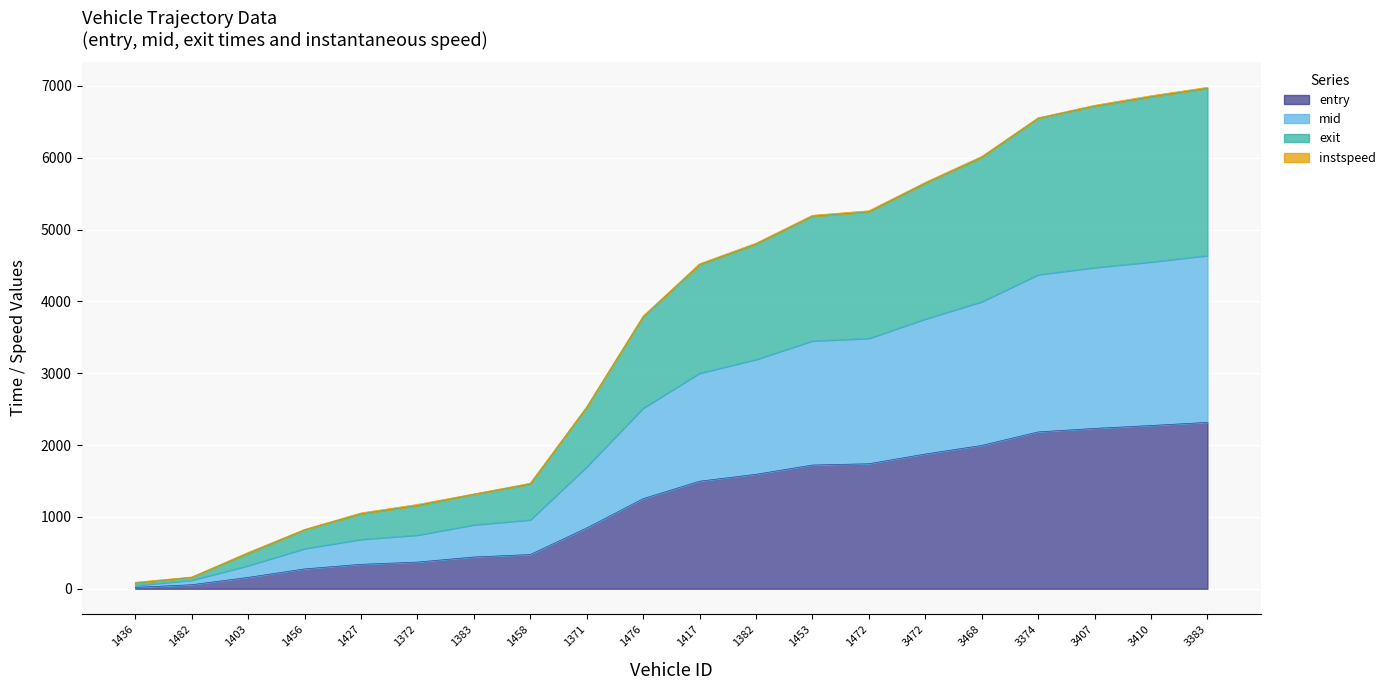

List the labels in order of entry value, largest first.

3383, 3410, 3407, 3374, 3468, 3472, 1472, 1453, 1382, 1417, 1476, 1371, 1458, 1383, 1372, 1427, 1456, 1403, 1482, 1436